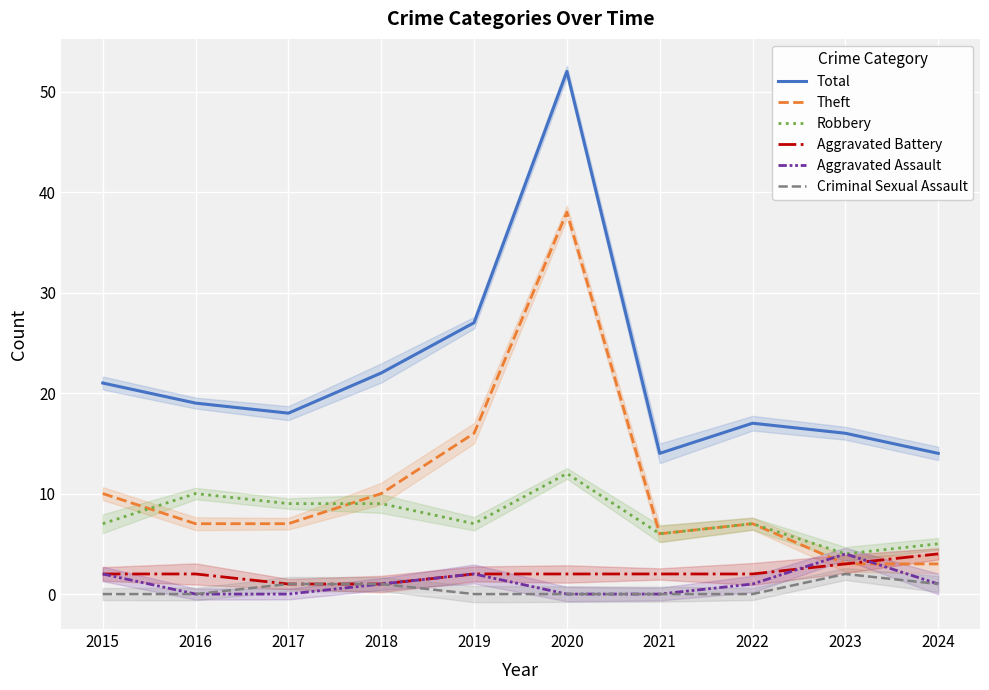

What is the approximate value of Aggravated Assault at 2023?

4